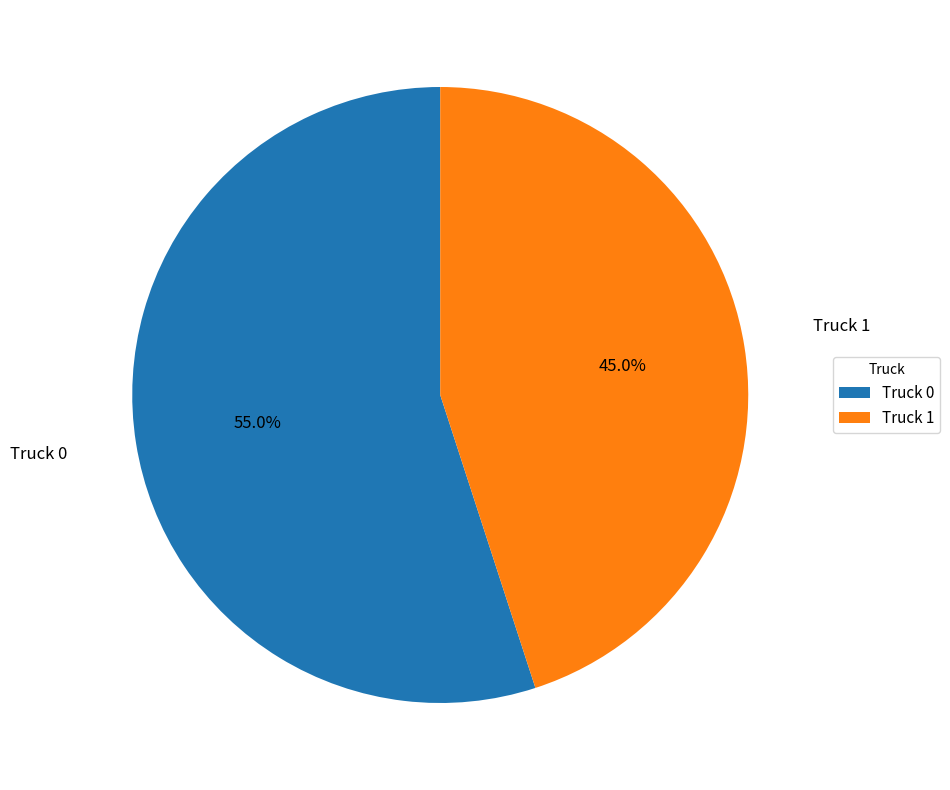

To the nearest percent, what is the combined percentage of Truck 0 and Truck 1?

100%